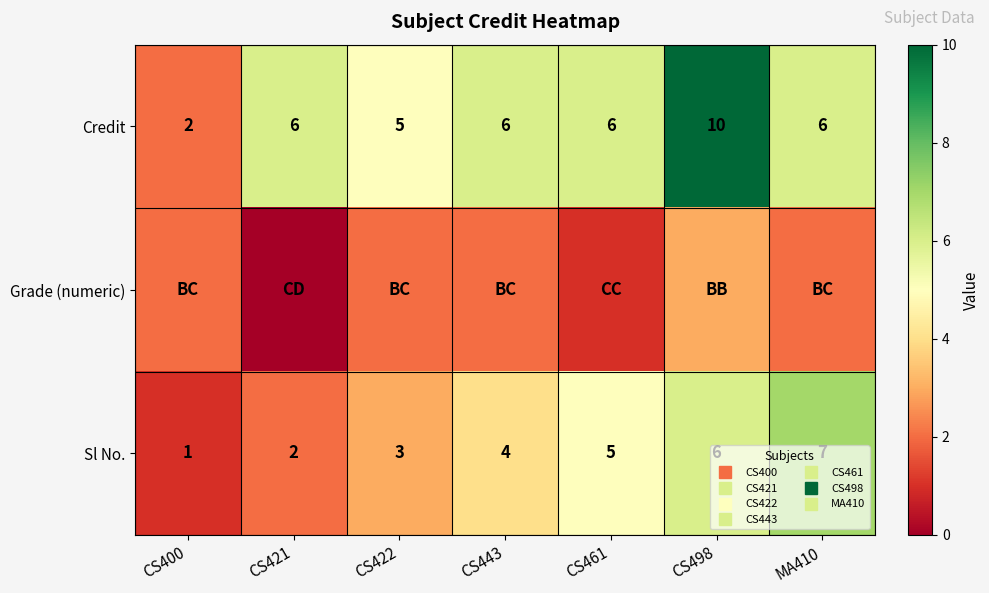

At which label does Credit reach its minimum?

CS400